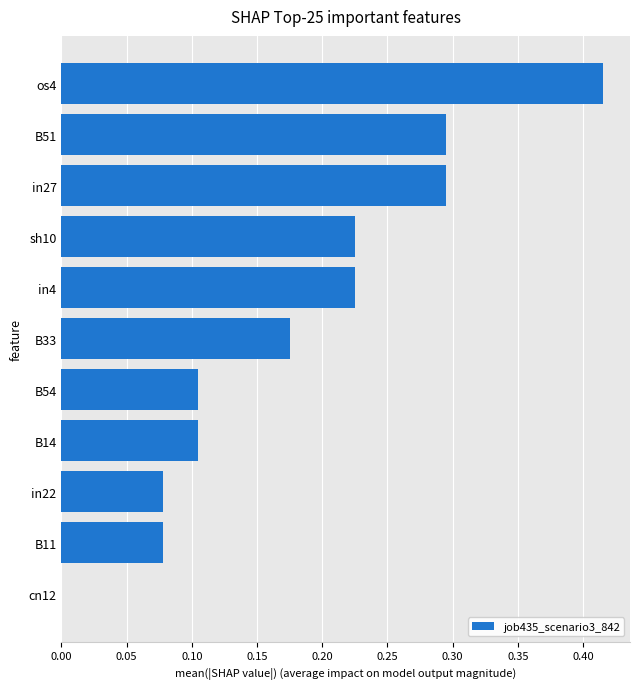

What is the change in value from in22 to in27?

+0.2